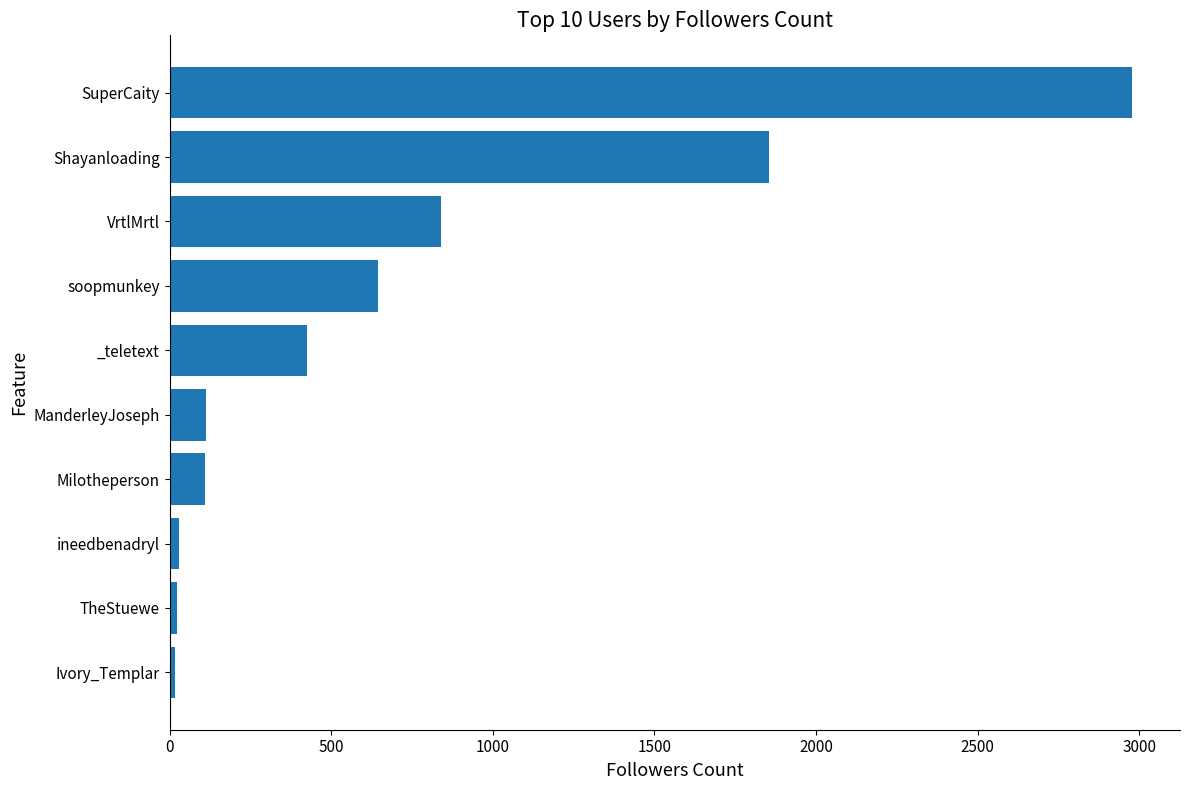

How many values are below 424?

5